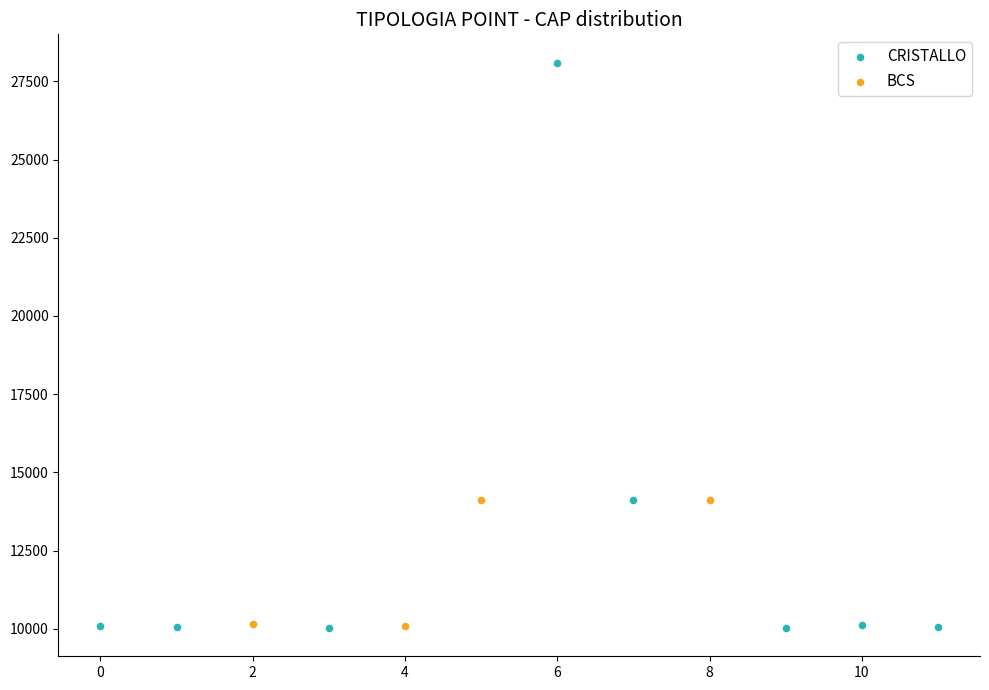

Which series has the largest Y range (max minus min)?

CRISTALLO